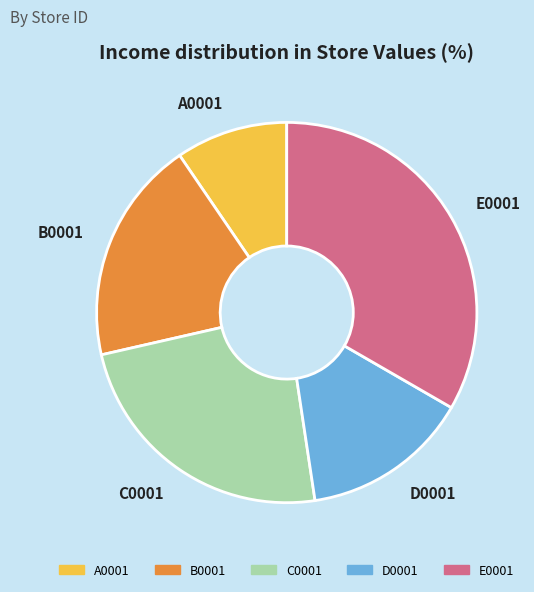

Does any single category account for the majority?

No